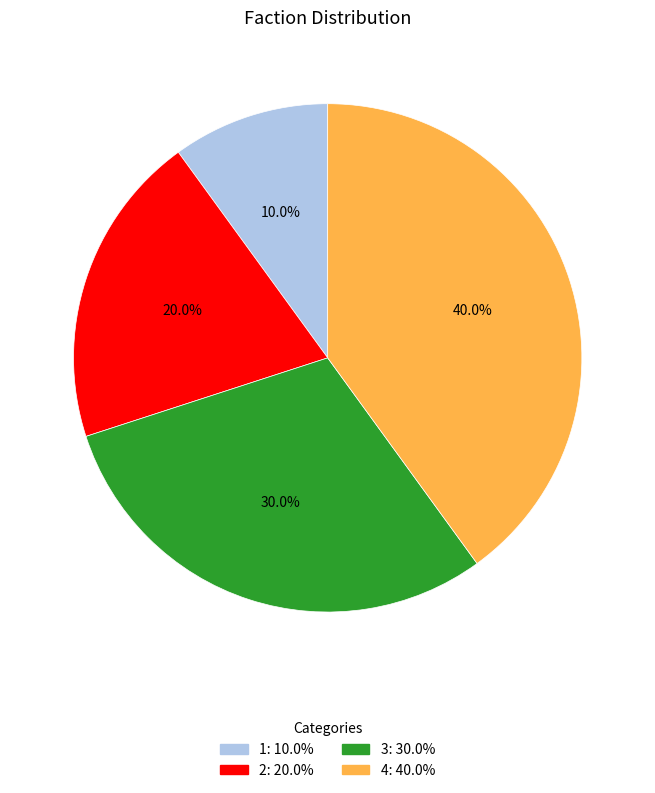

Which category has the biggest portion of the pie?

4